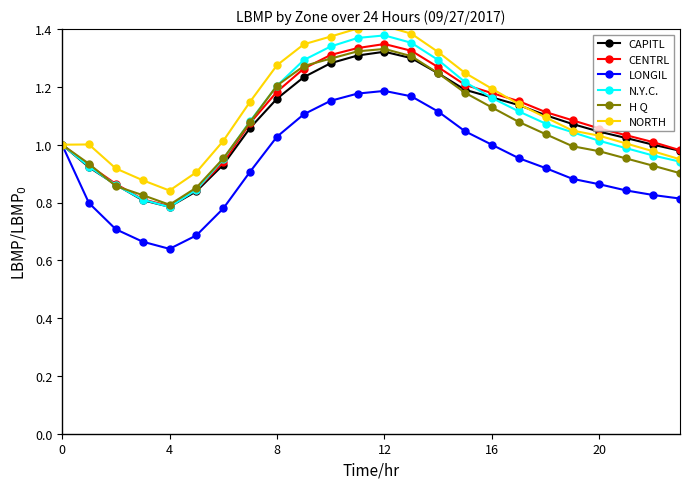

Which series has the widest spread of values?

N.Y.C.